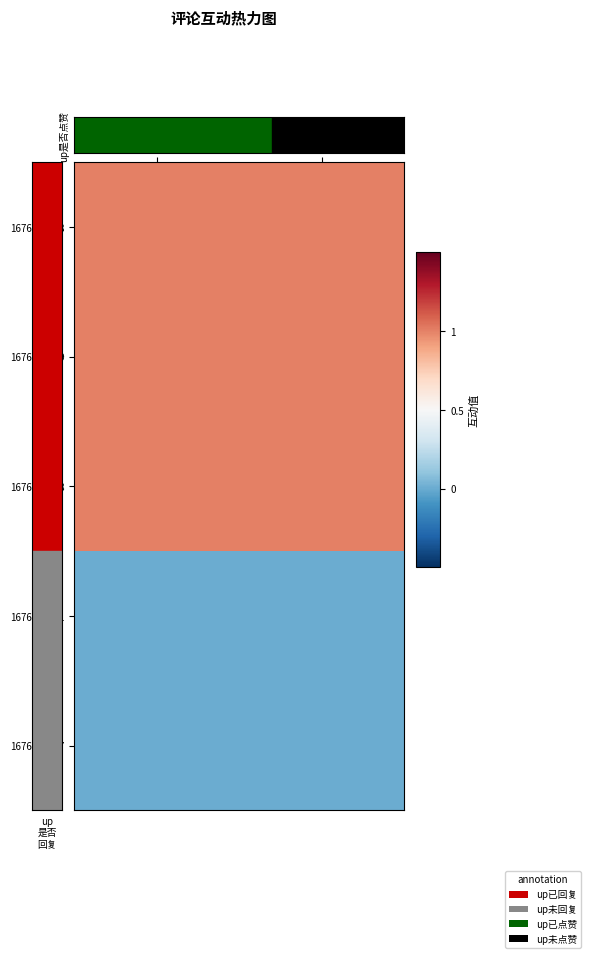

At how many categories does at least one series exceed 0?

2